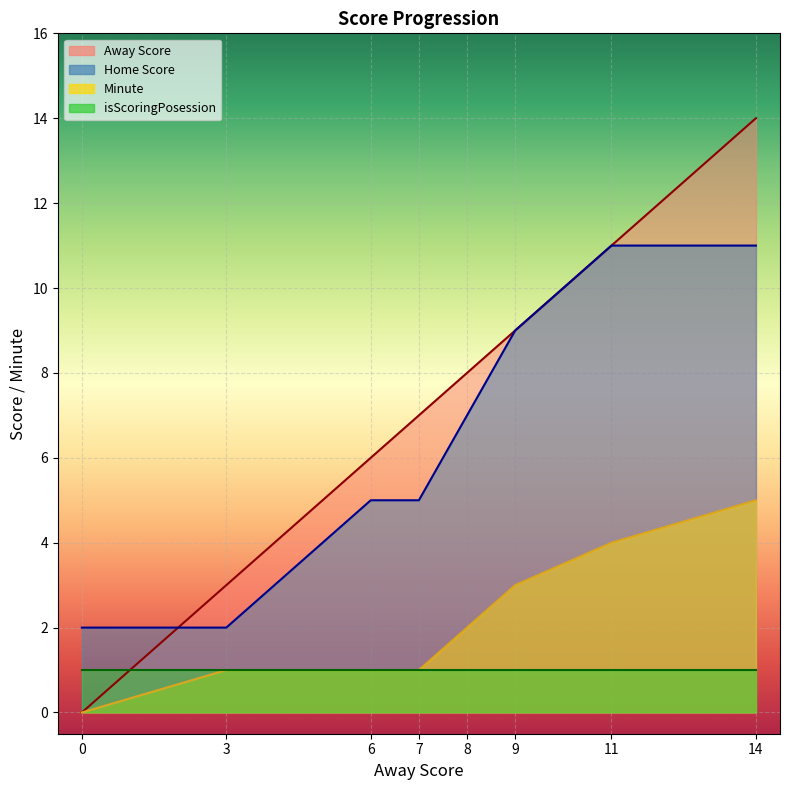

True or false: Minute and Away Score cross at least once.

False